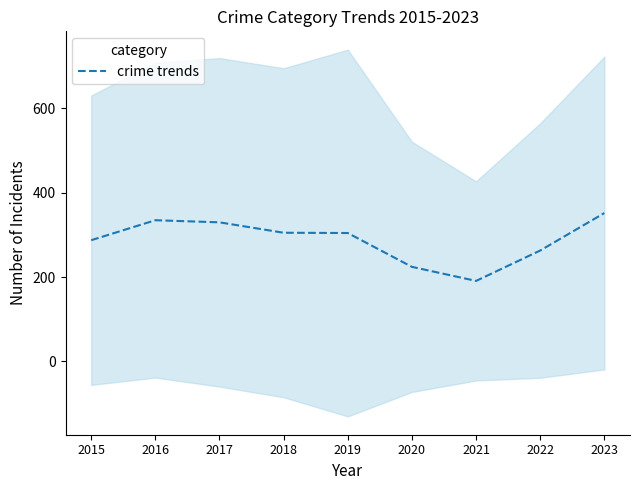

The value at 2023 is 158.0. True or false?

False